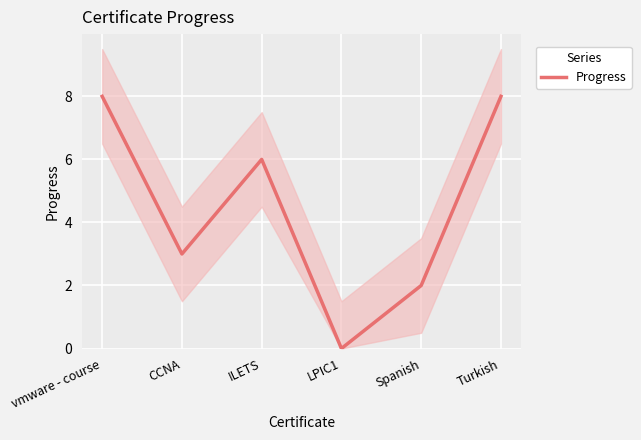

Count the values in the range 2 to 8.

5